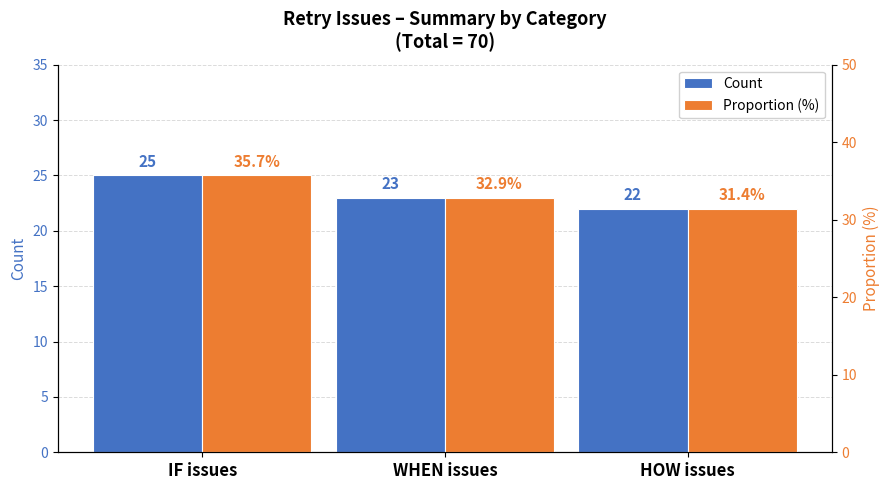

At which category does the chart reach its peak across all series?

IF issues